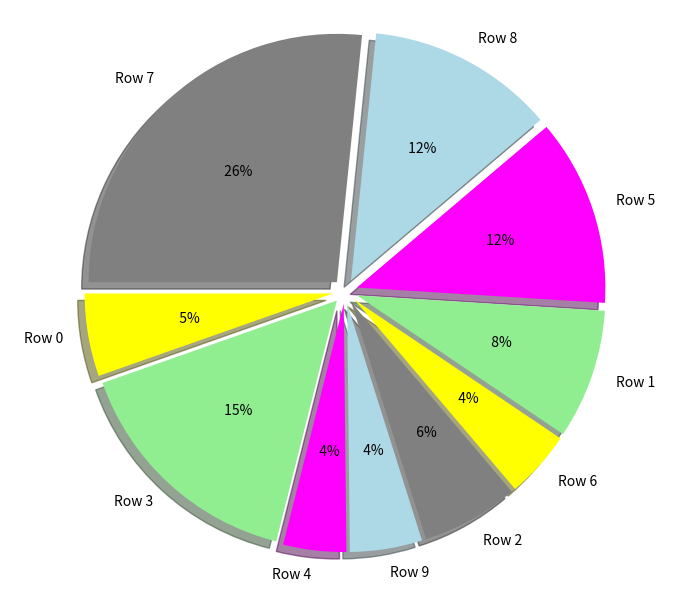

To the nearest percent, what is the difference between the Row 9 and Row 1 slice percentages?

4%